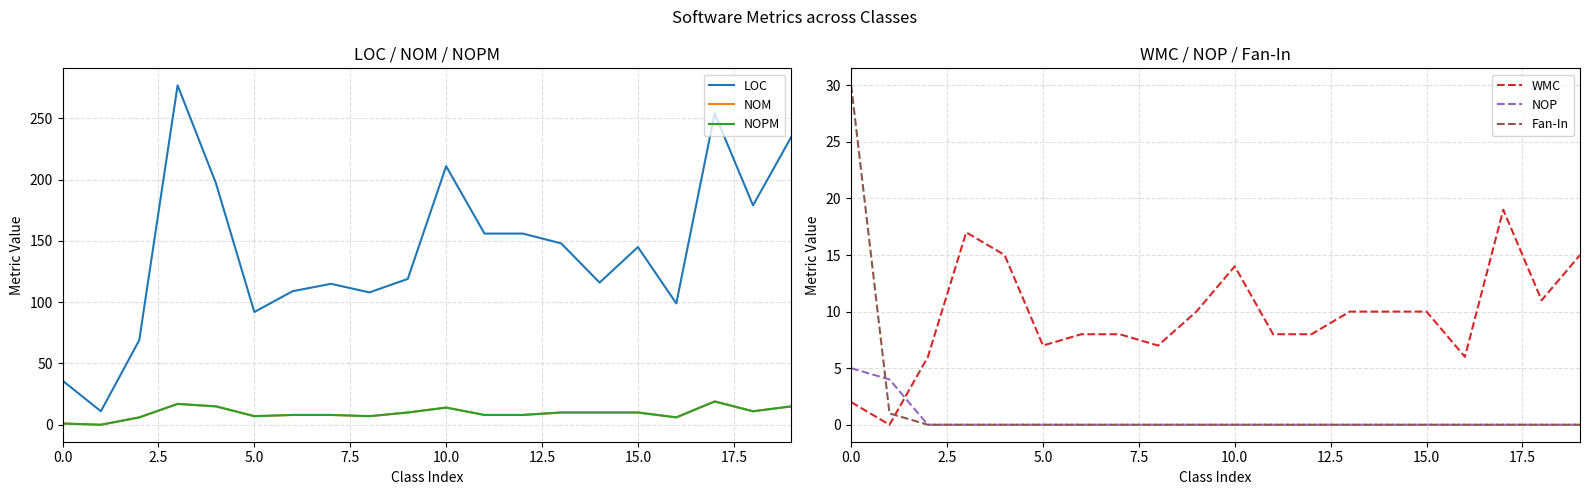

How many interior local peaks does the NOPM series have?

3